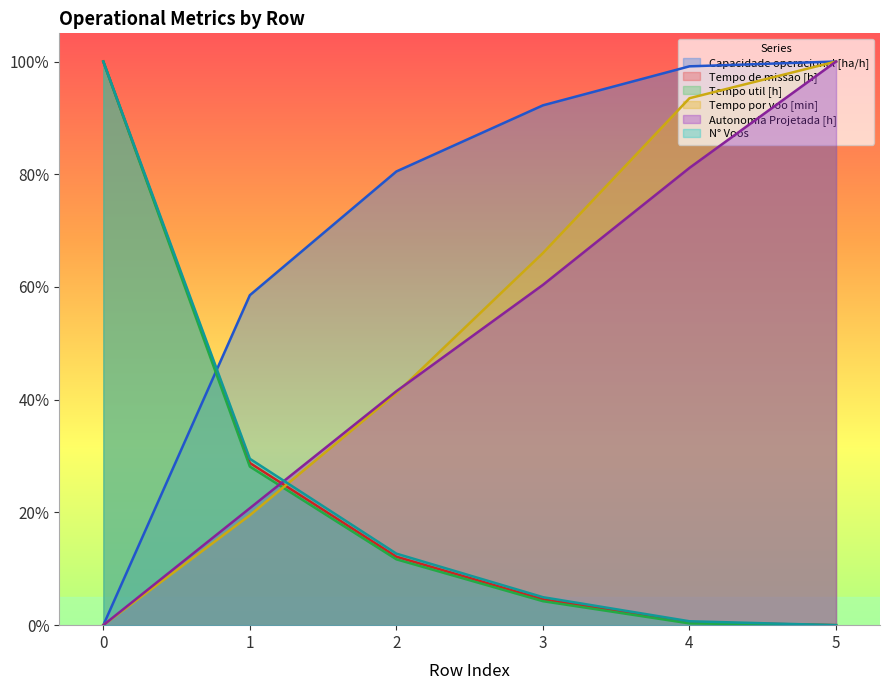

The value of Tempo por voo [min] at 5 is 0.6. True or false?

False